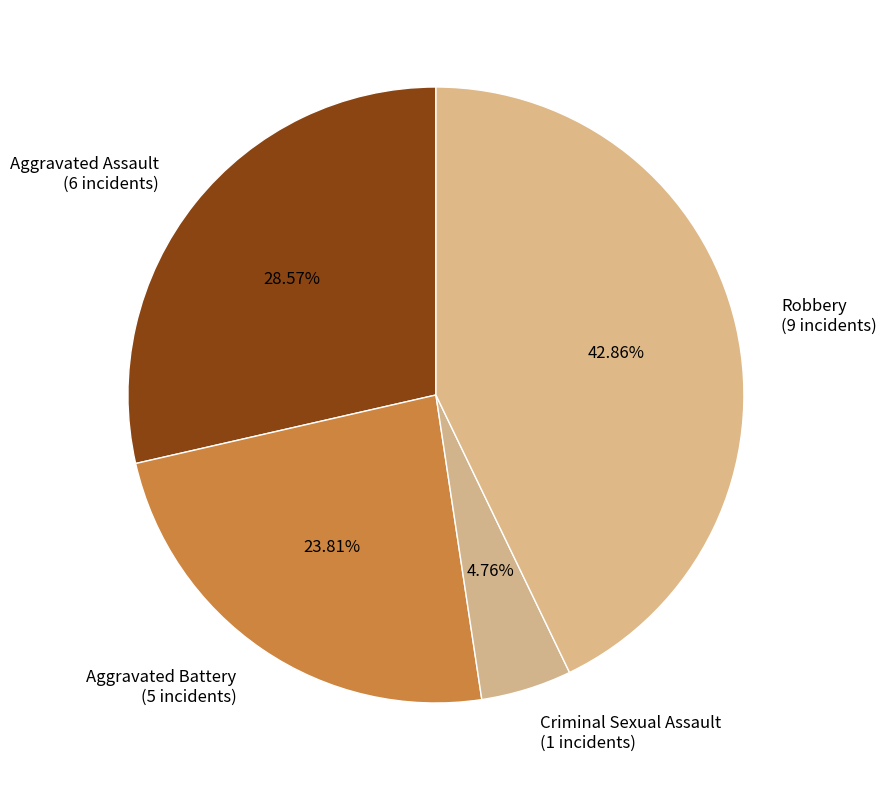

How many slices are in this pie chart?

4